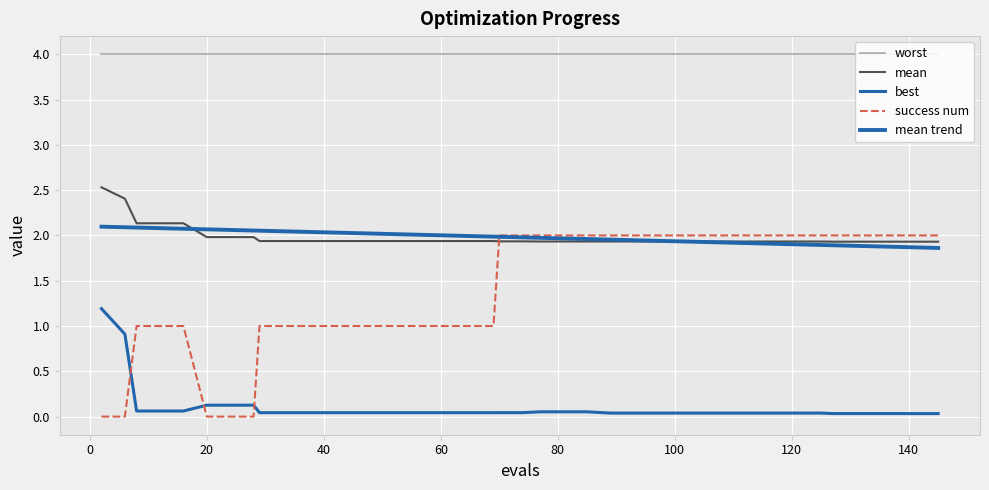

True or false: mean has a value of 0.7 at 16.

False